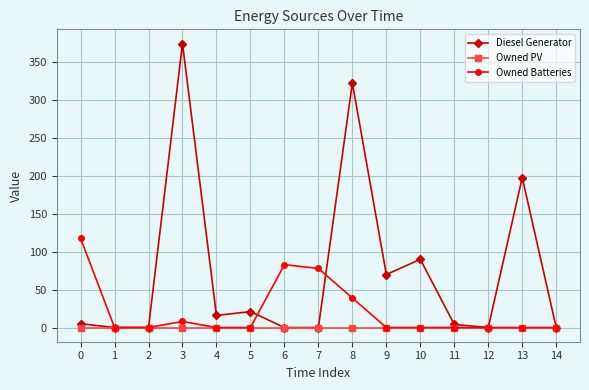

Rank the series by their average value, from lowest to highest.

Owned PV, Owned Batteries, Diesel Generator